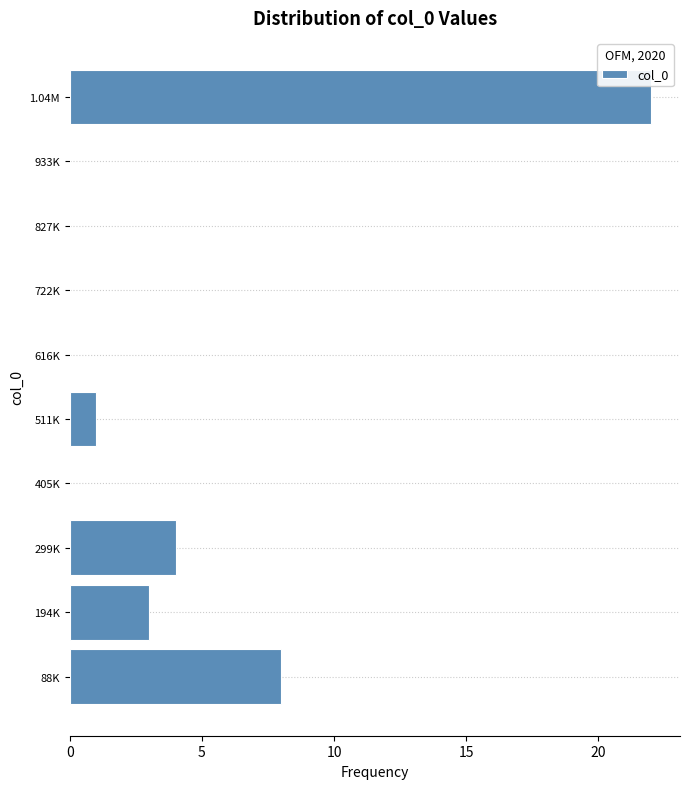

Reading bottom to top, list all the values displayed in this chart.

88K=8	194K=3	299K=4	405K=0	511K=1	616K=0	722K=0	827K=0	933K=0	1.04M=22